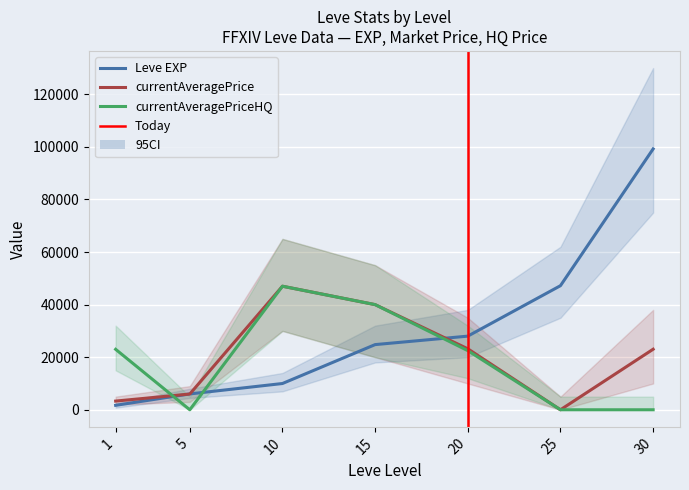

How many values in the currentAveragePriceHQ series exceed 22500?

3